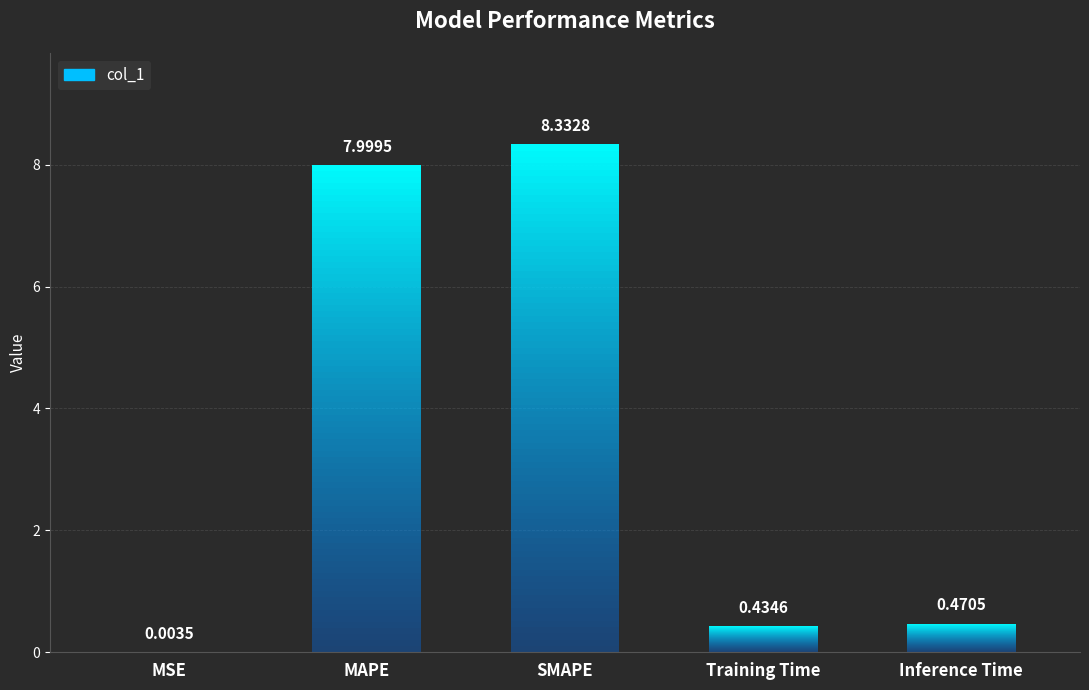

What is the sum of the values at MSE and SMAPE?

8.3